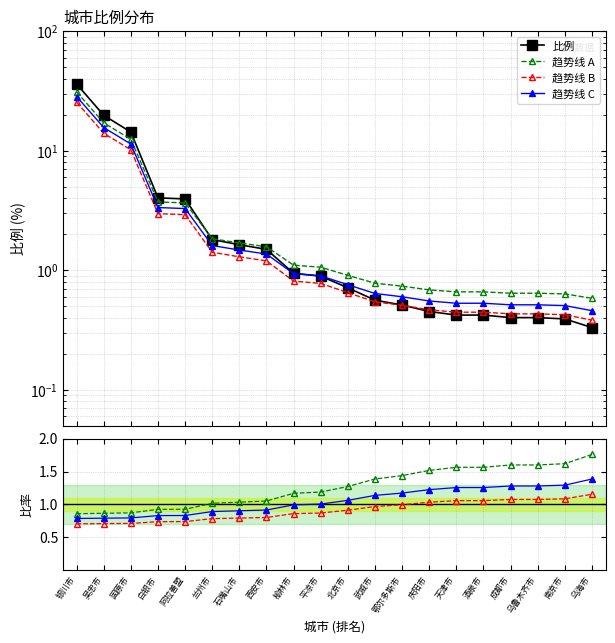

List the labels in order of value, smallest first.

乌海市, 南京市, 成都市, 乌鲁木齐市, 天津市, 酒泉市, 庆阳市, 鄂尔多斯市, 武威市, 北京市, 平凉市, 榆林市, 西安市, 石嘴山市, 兰州市, 阿拉善盟, 白银市, 固原市, 吴忠市, 银川市